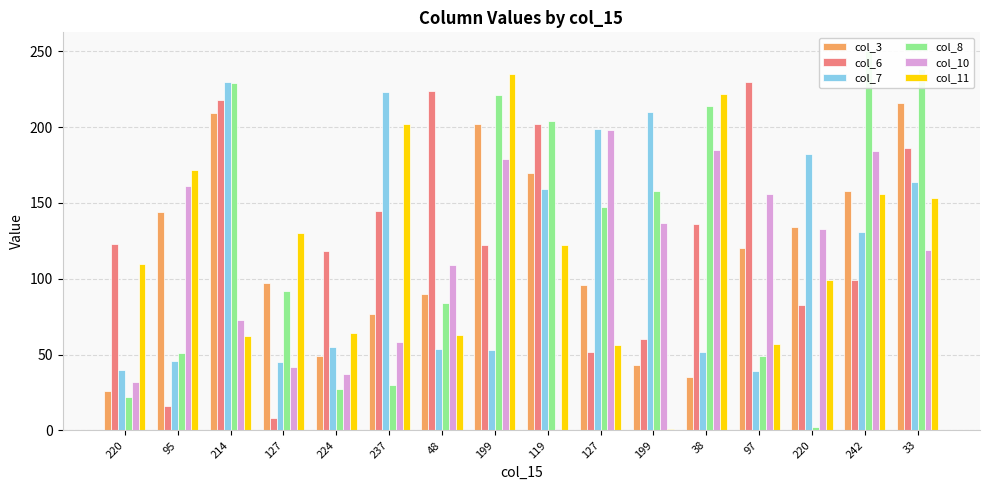

List the series in order of their peak value, highest first.

col_8, col_11, col_6, col_7, col_3, col_10